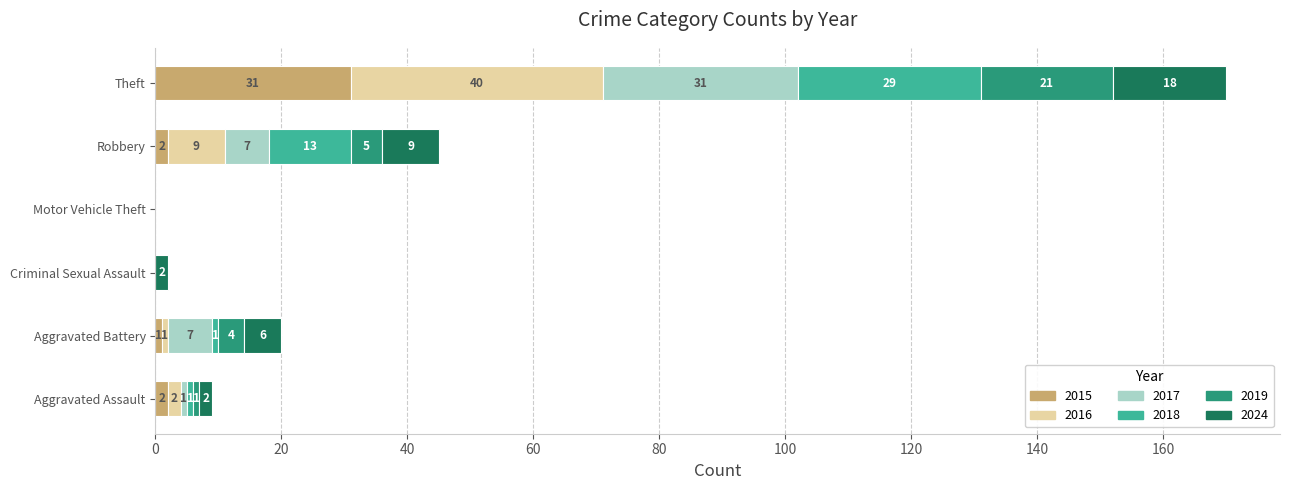

What are all the series names shown in the legend?

2015, 2016, 2017, 2018, 2019, 2024